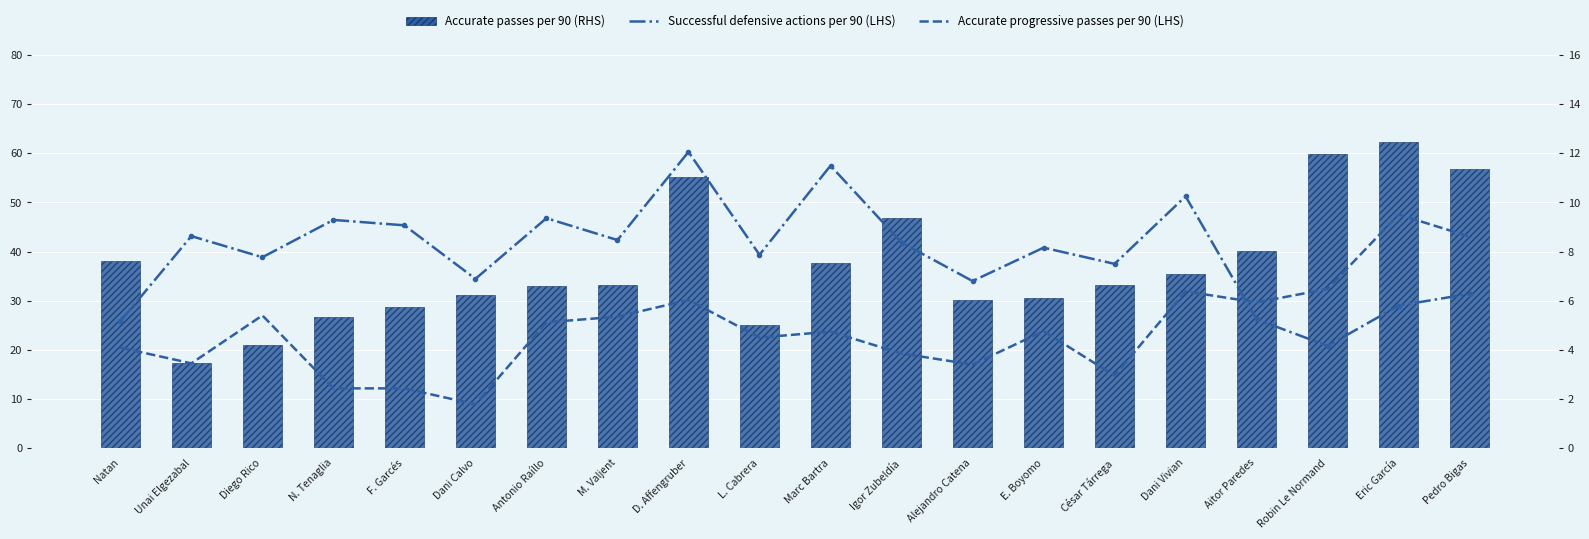

Count the number of categories in the chart.

20